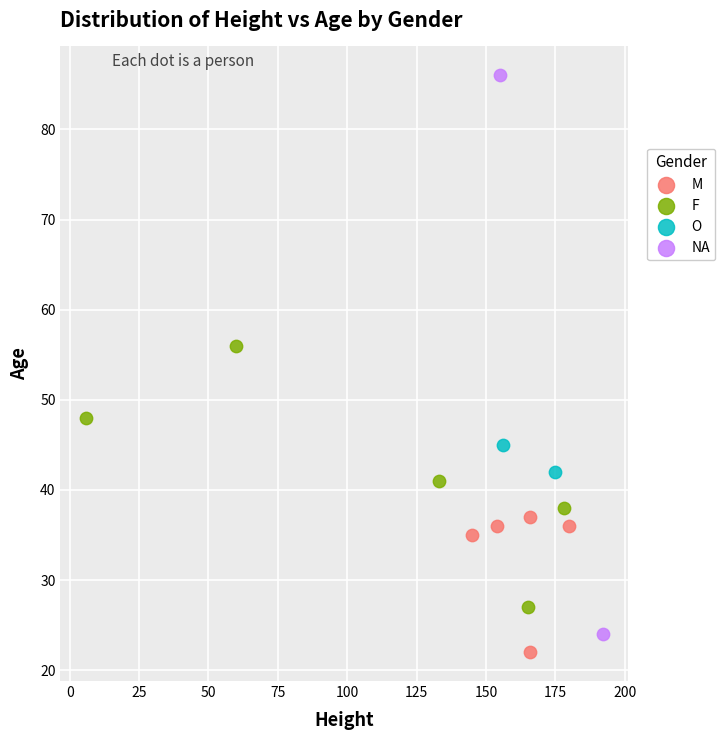

Which series has the widest spread of Y values?

NA